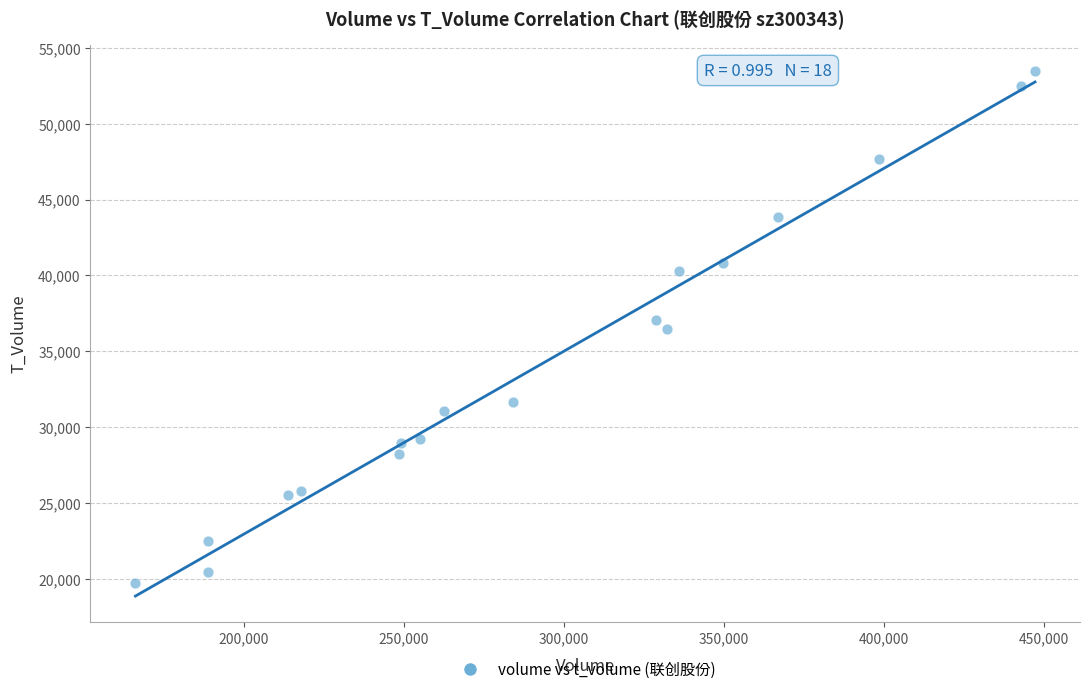

What is the range of X values (max minus min)?

281158